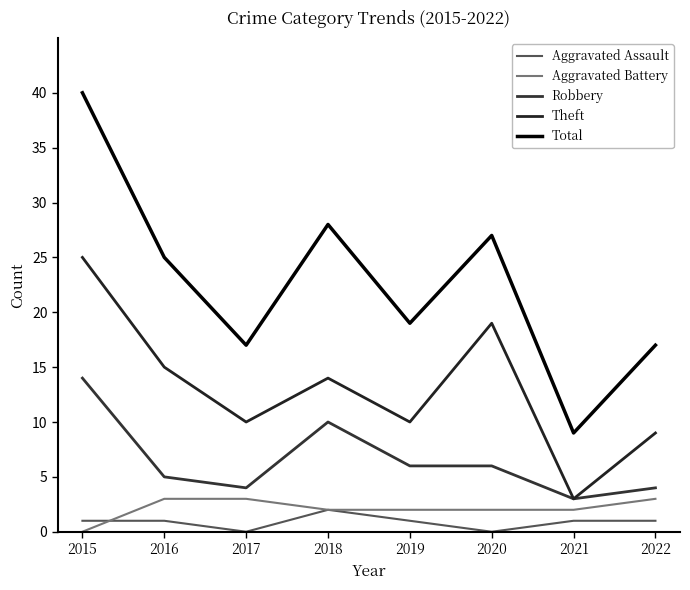

True or false: Aggravated Battery has a value of 2 at 2018.

True